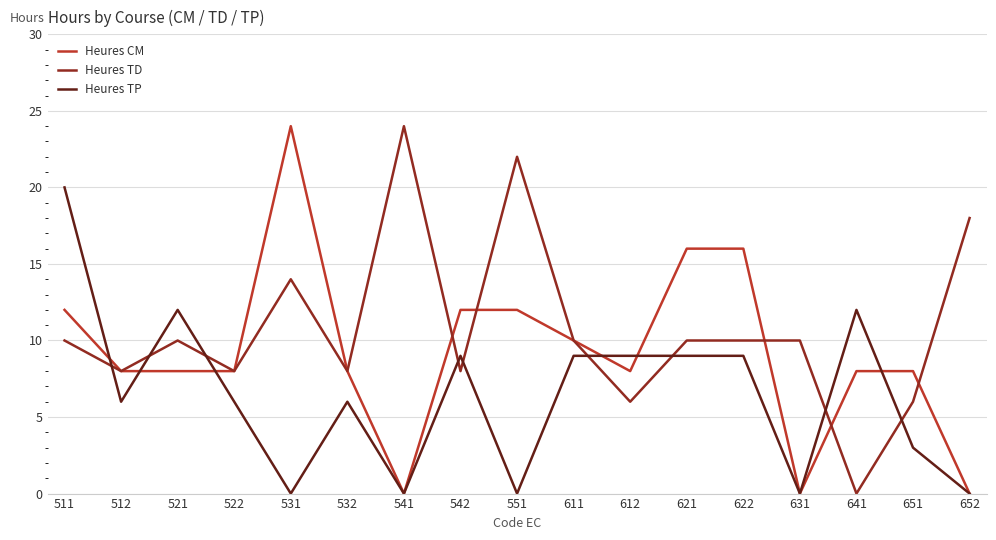

Which series has the largest total across all categories?

Heures TD